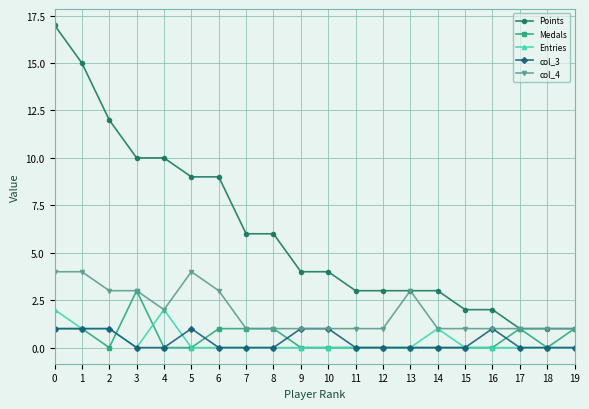

True or false: Points has a value of 4 at 11.

False